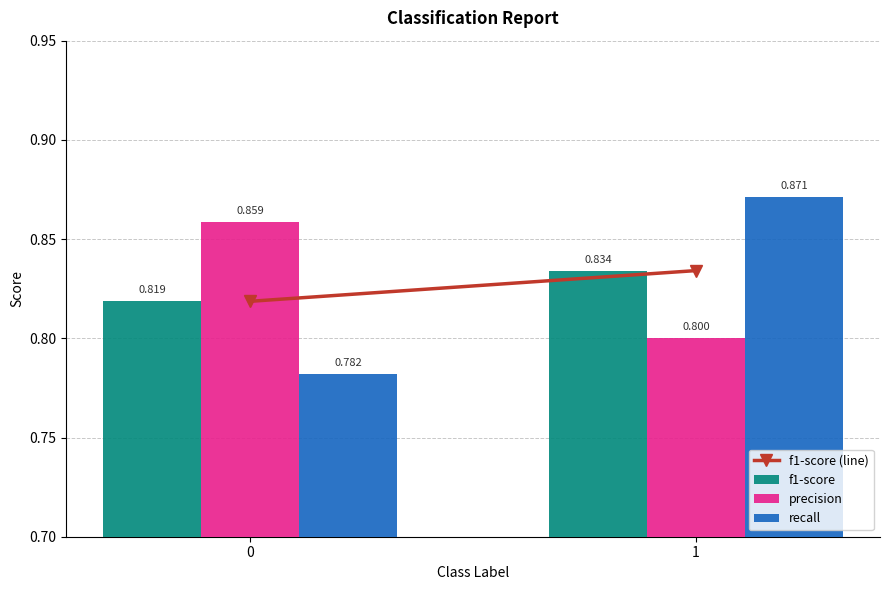

What is the sum of all f1-score values?

1.7